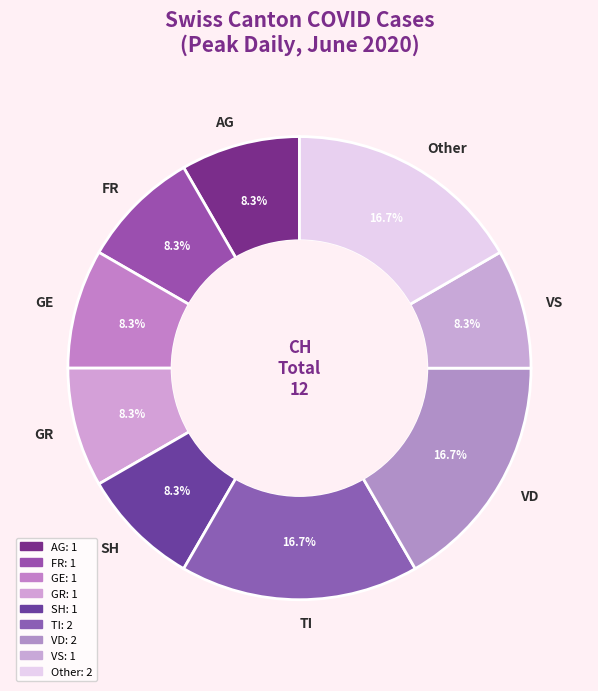

Count the number of slices in the pie.

9